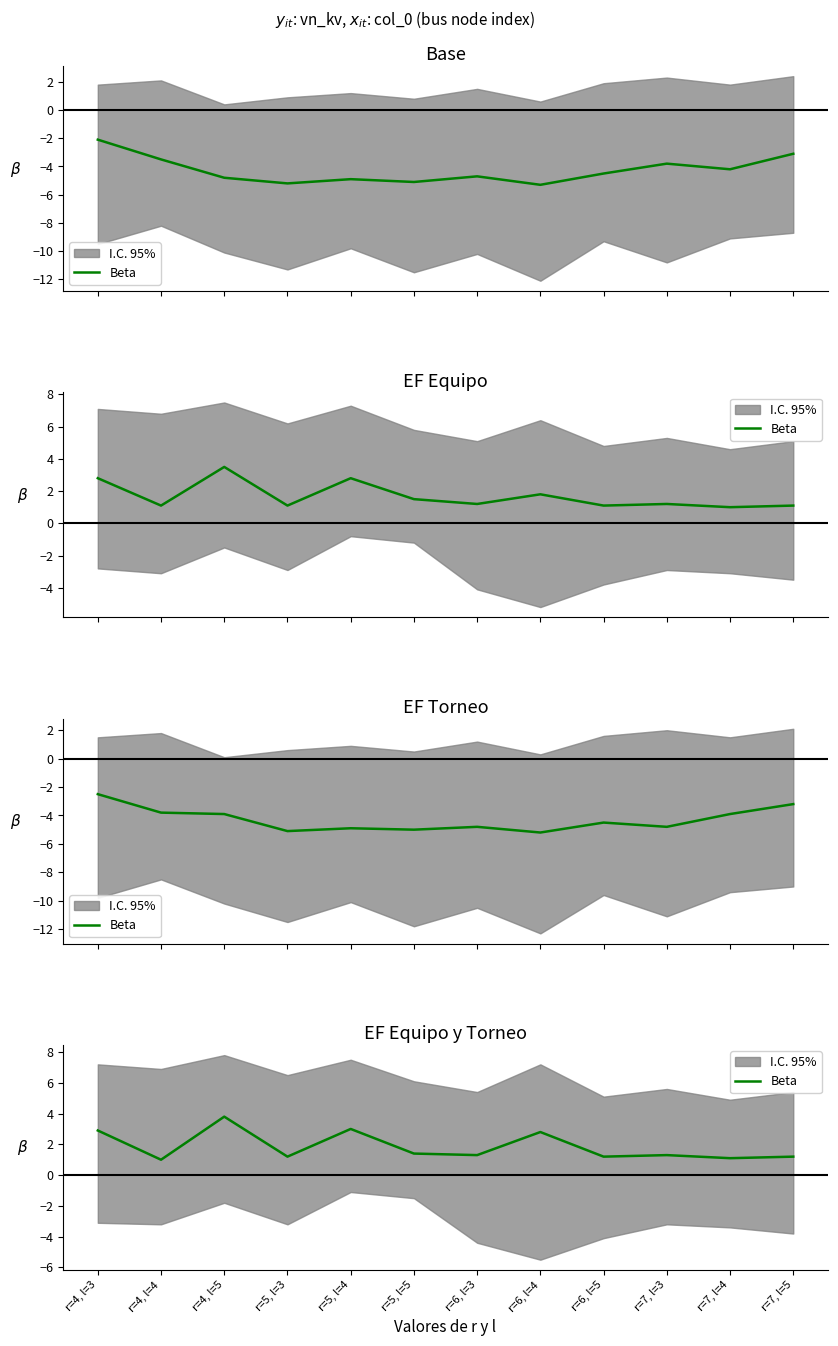

Does the chart display data point markers on the line(s)?

No